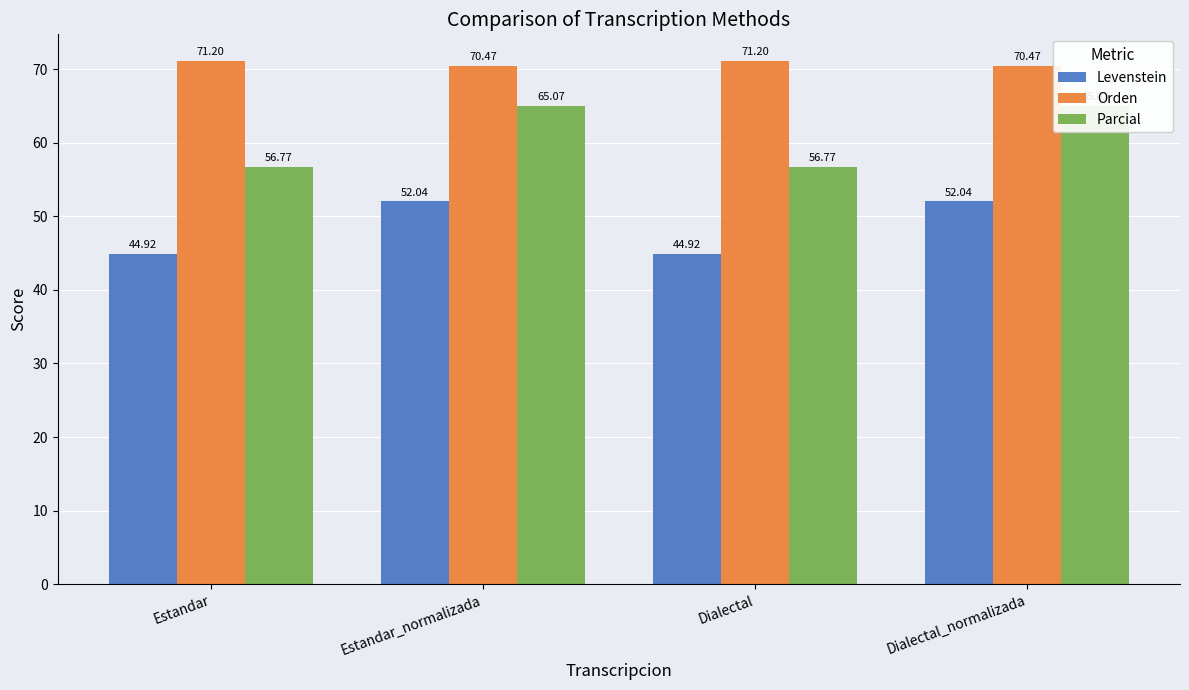

What position from the right is Dialectal_normalizada?

1